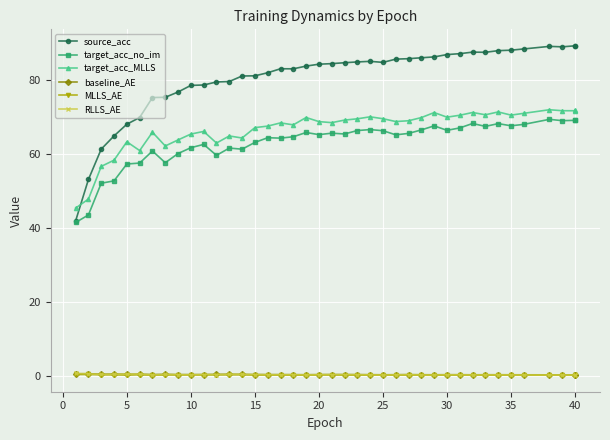

Where does the source_acc series first go above 84?

20